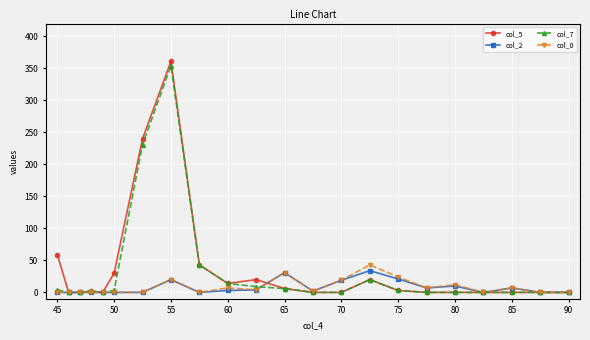

True or false: col_2 has more than 1 interior local peaks.

True